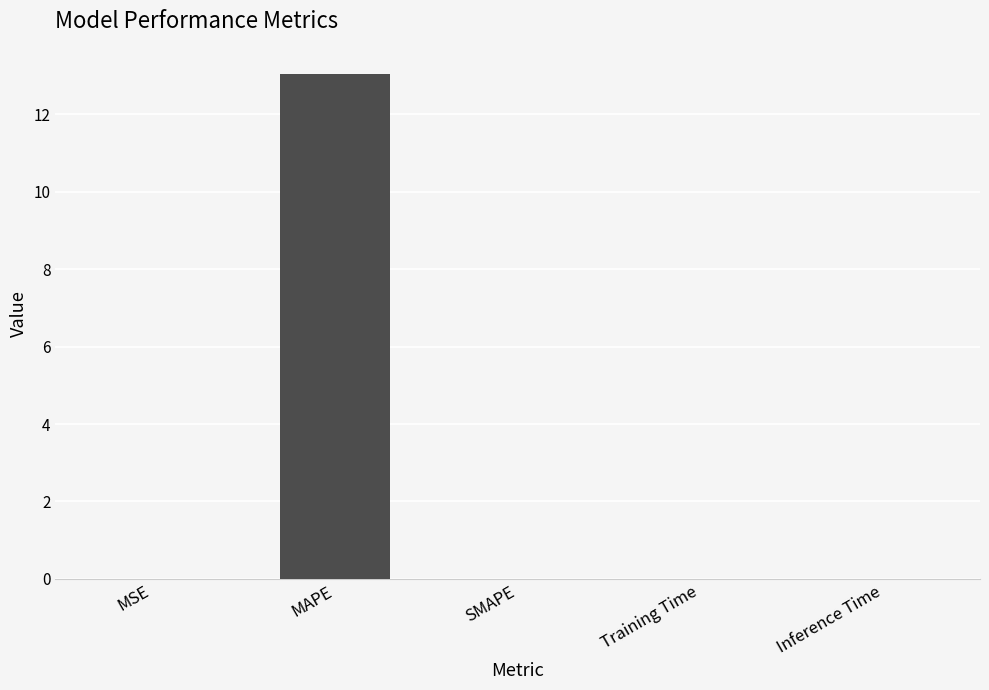

What is the sum of all values?

13.1